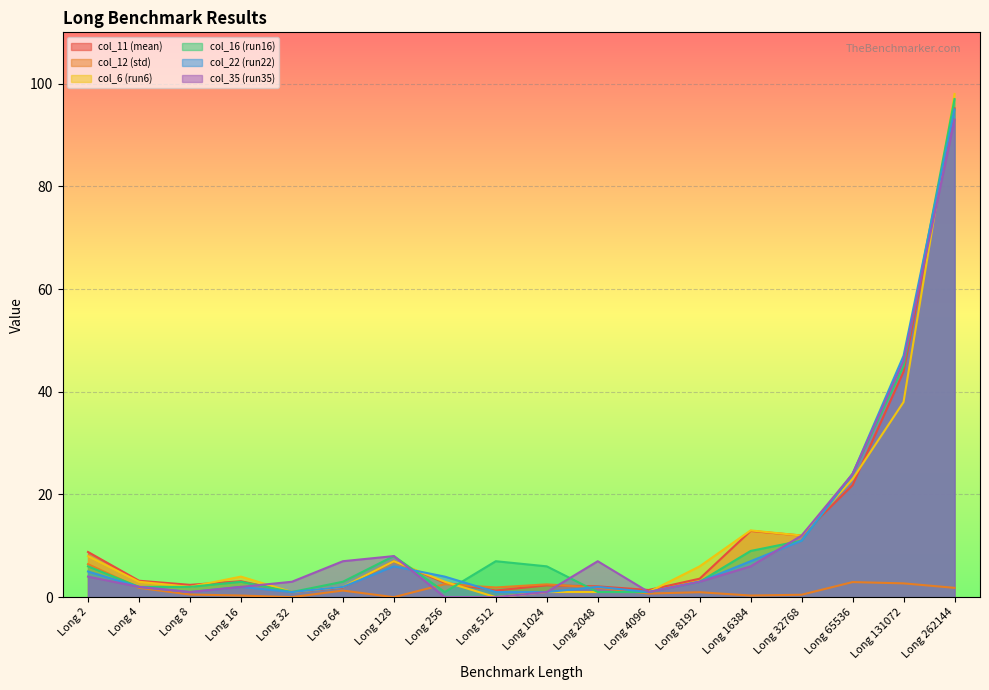

Which series ends up on top after the final intersection of col_35 (run35) and col_16 (run16)?

col_16 (run16)